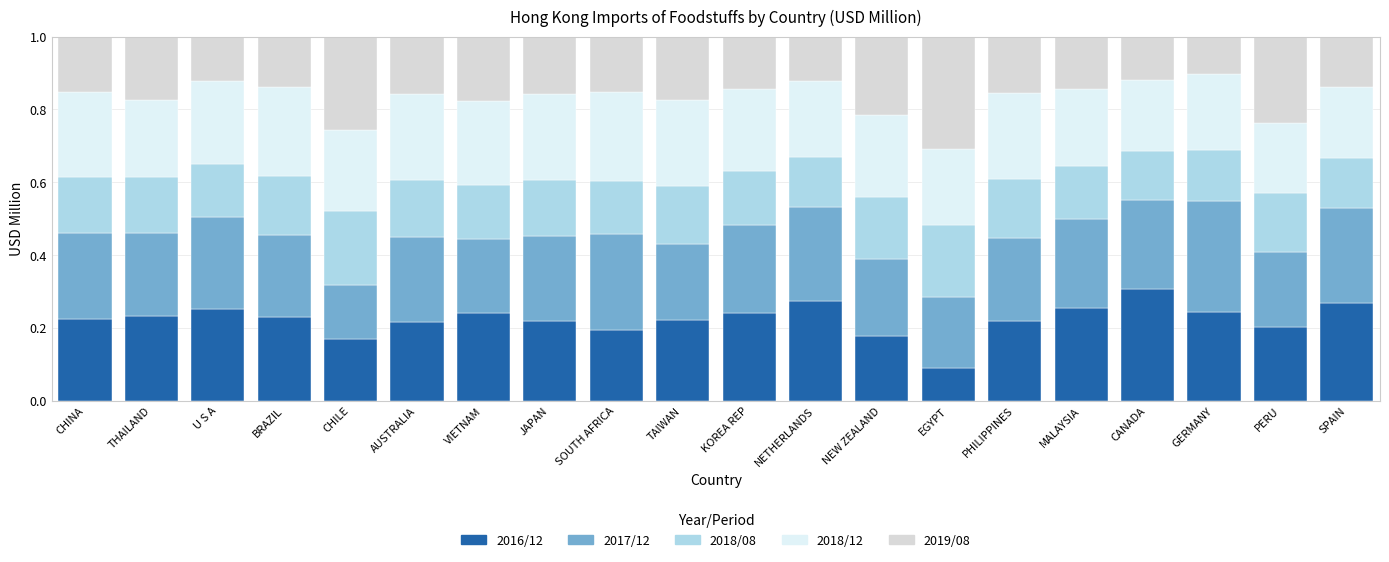

What is the total value across all series at VIETNAM?

1.0